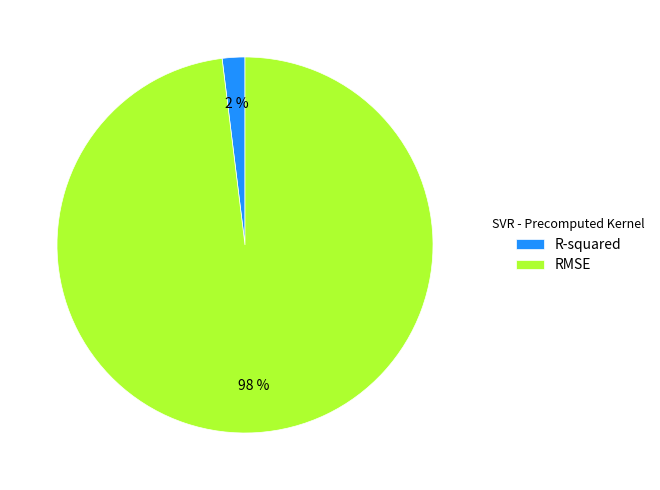

The R-squared slice represents 10% of the pie. True or false?

False